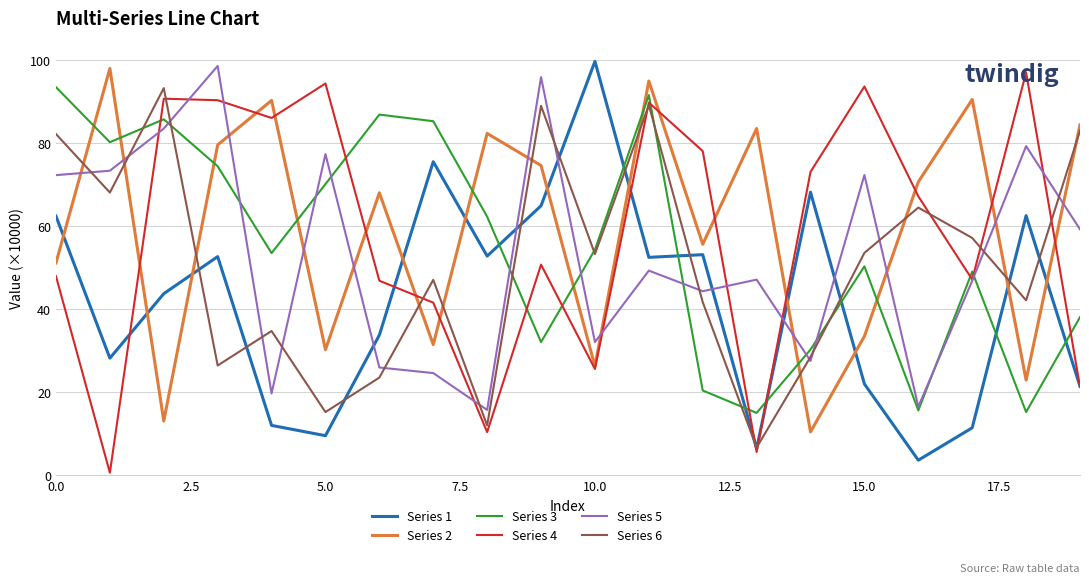

True or false: Series 2 has more than 0 interior local peaks.

True